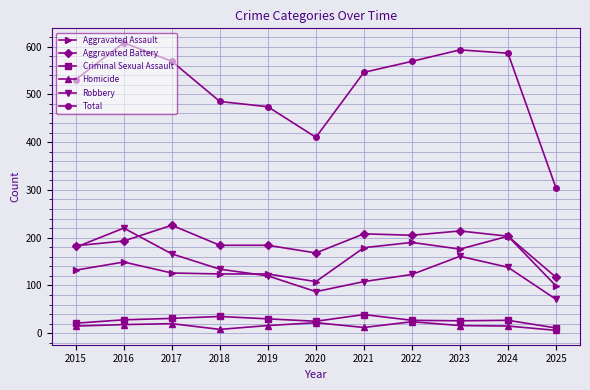

Which series changed the most between 2016 and 2025?

Total